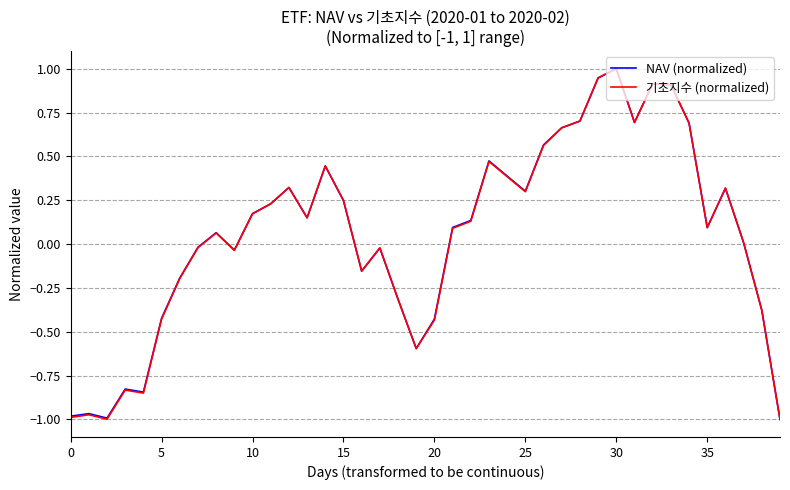

True or false: 기초지수 (normalized) has more than 0 interior local peaks.

True